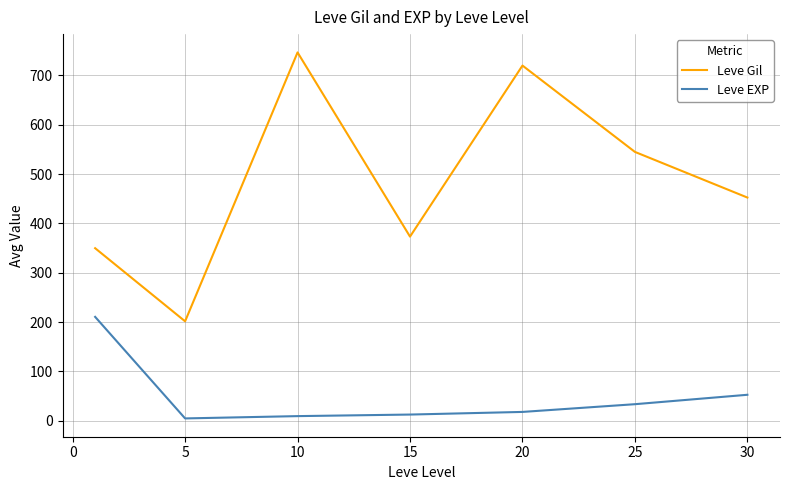

Does the chart display data point markers on the line(s)?

No